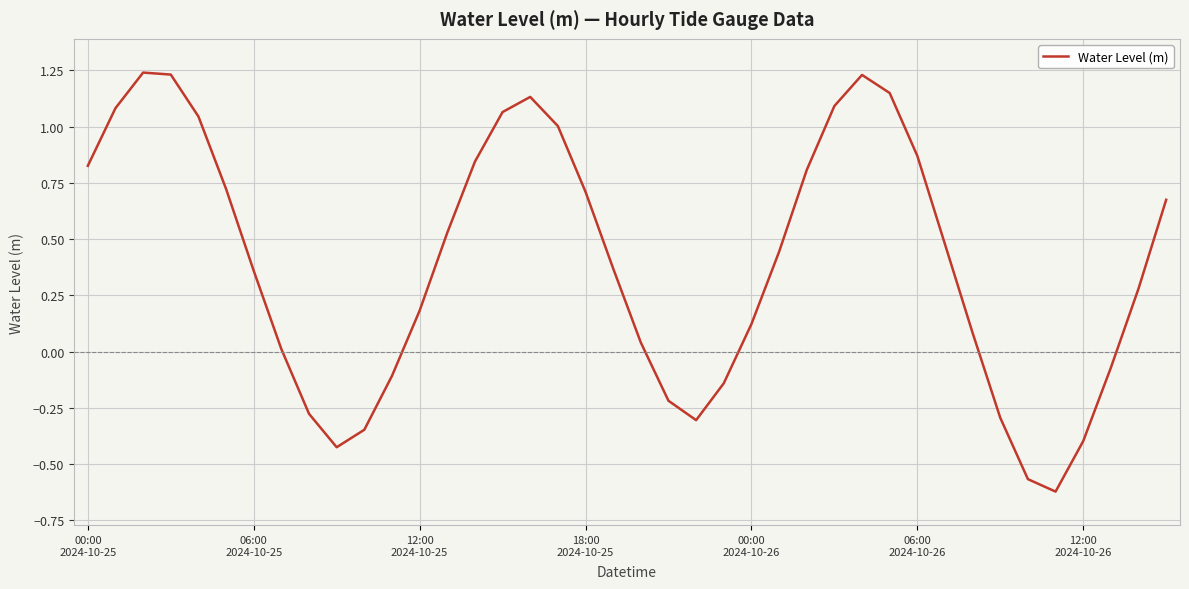

What is the difference between the maximum and minimum values?

1.9